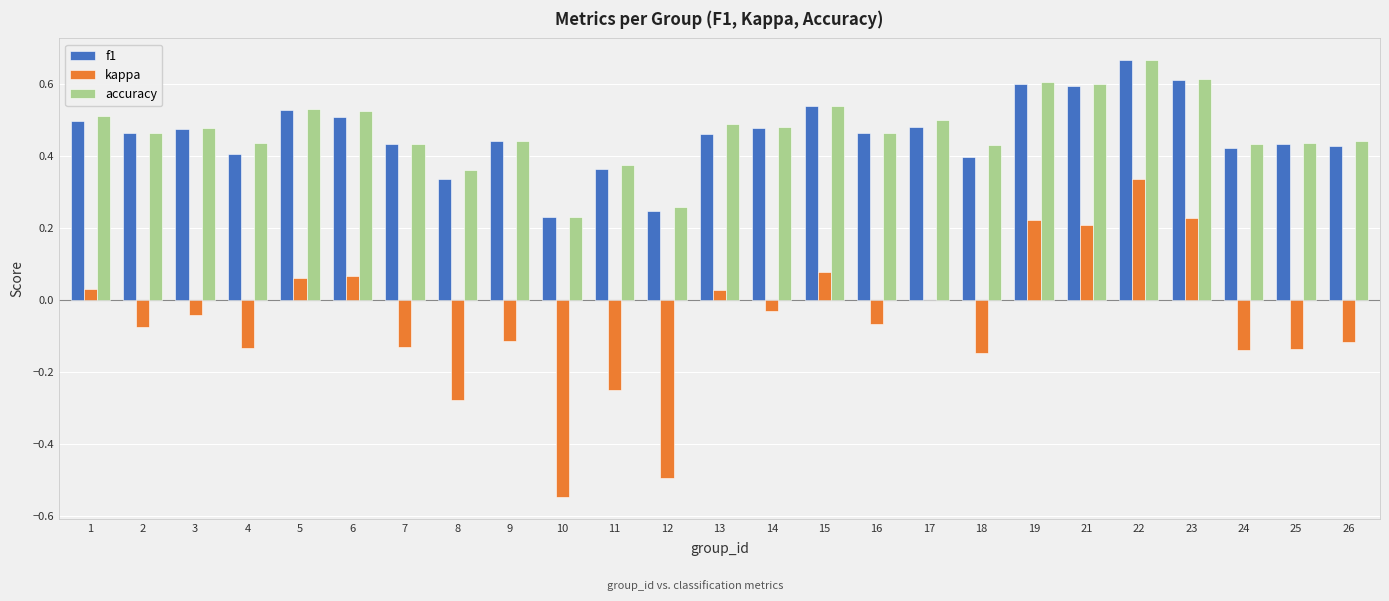

Which category has the highest value in the kappa series?

22